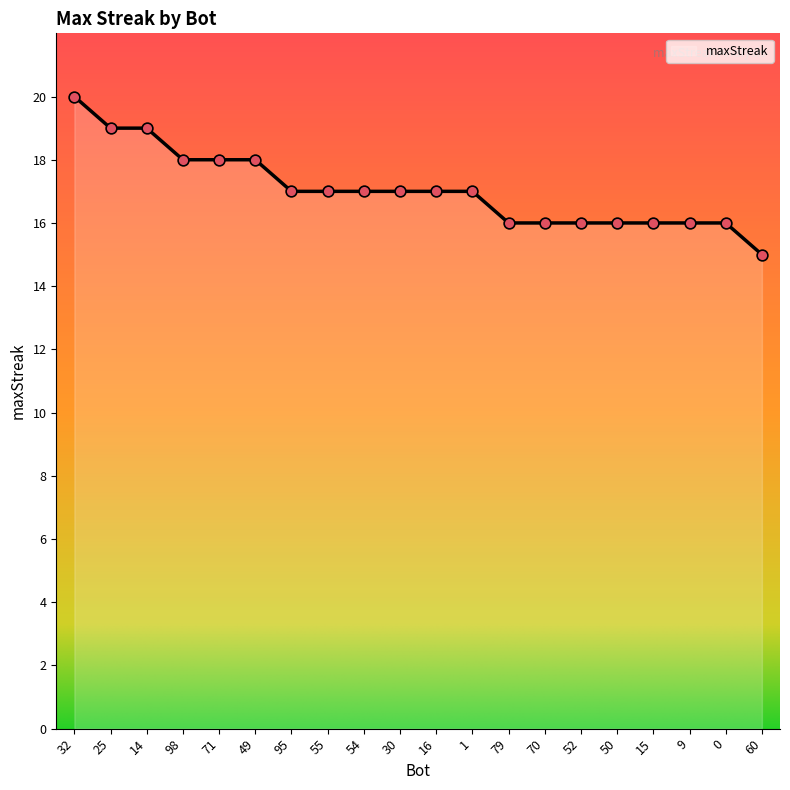

What is the change in value from 25 to 95?

-2